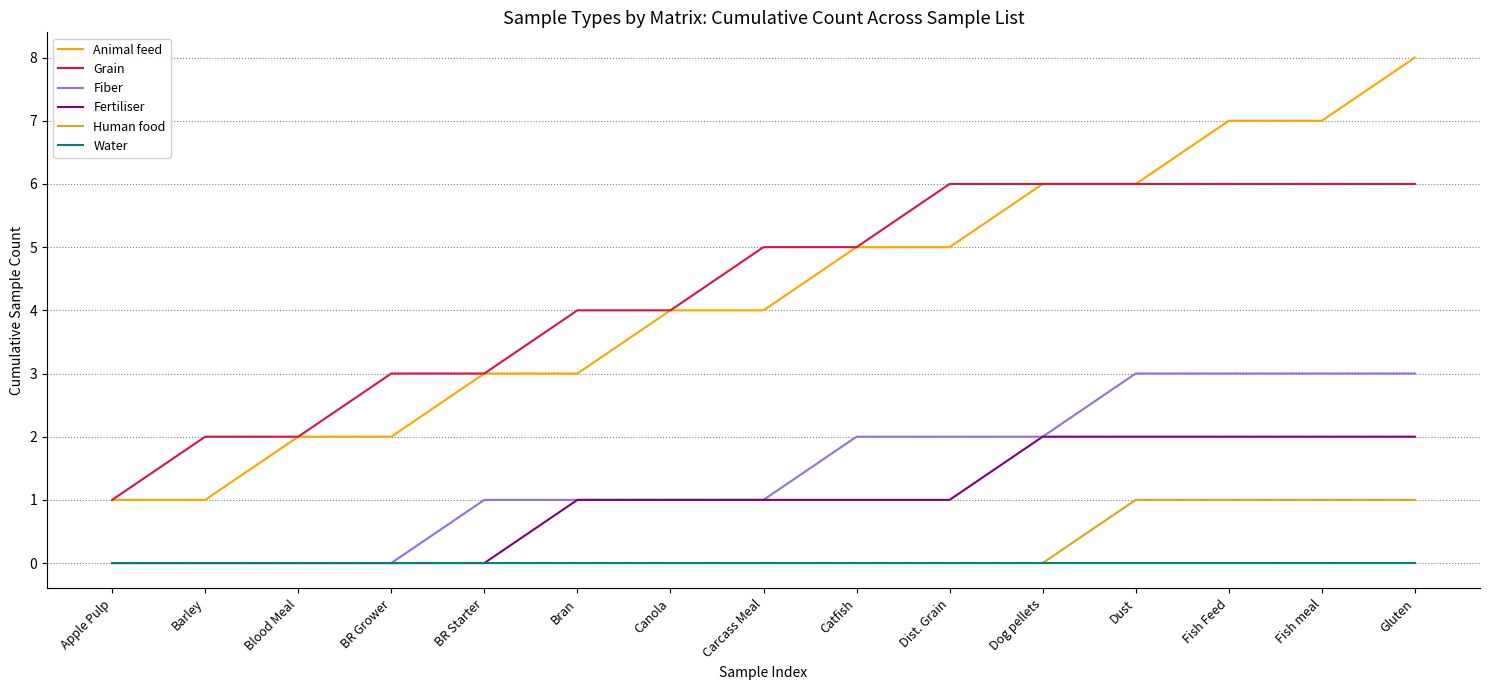

What is the difference between the highest and lowest values at BR Grower?

3